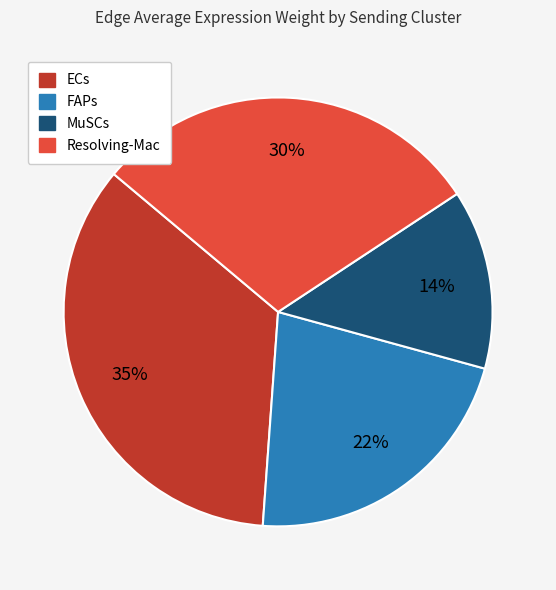

Which category has the biggest portion of the pie?

ECs